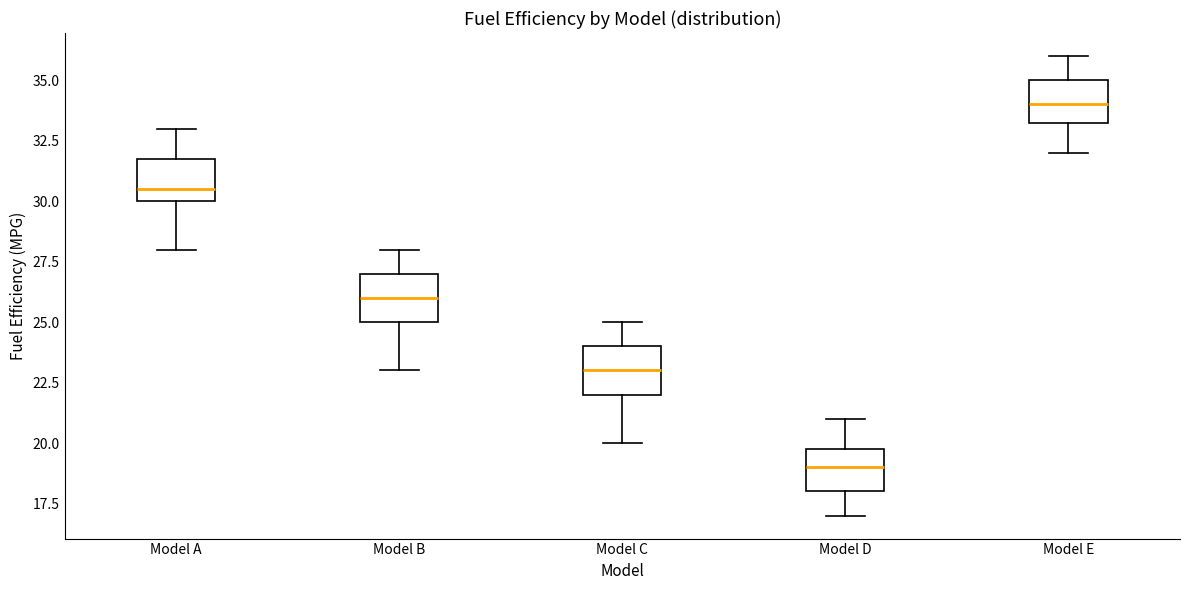

Where is the lower edge of the box for Model E on the y-axis? The values are not printed on the chart, so give them approximately, as read against the axis.

33.5